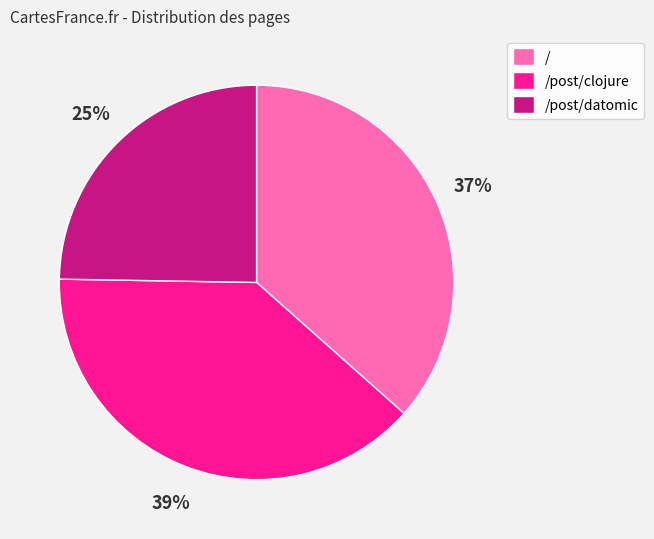

Does /post/datomic represent more than half of the total?

No